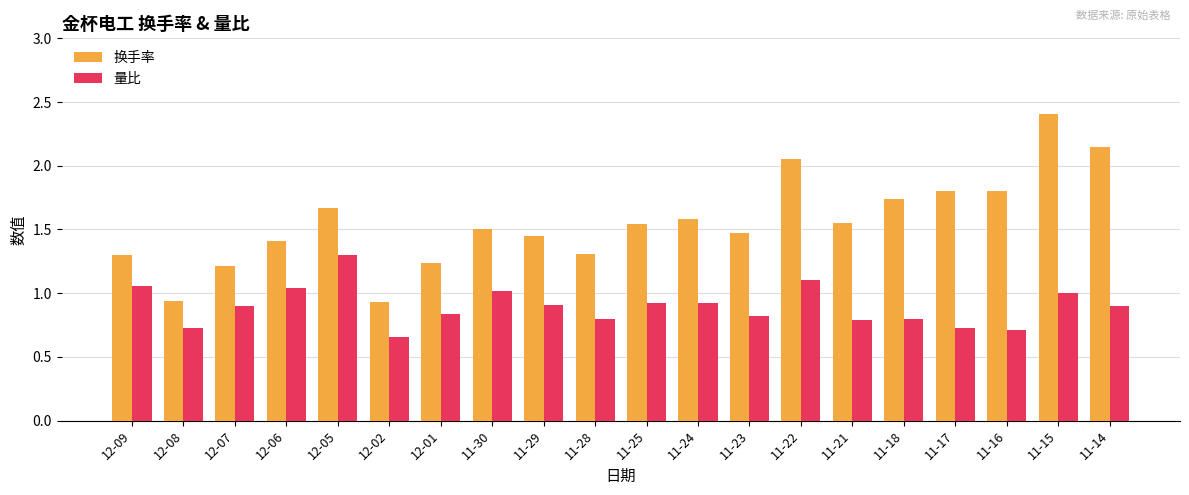

What is the difference between the maximum and minimum values in the 量比 series?

0.6